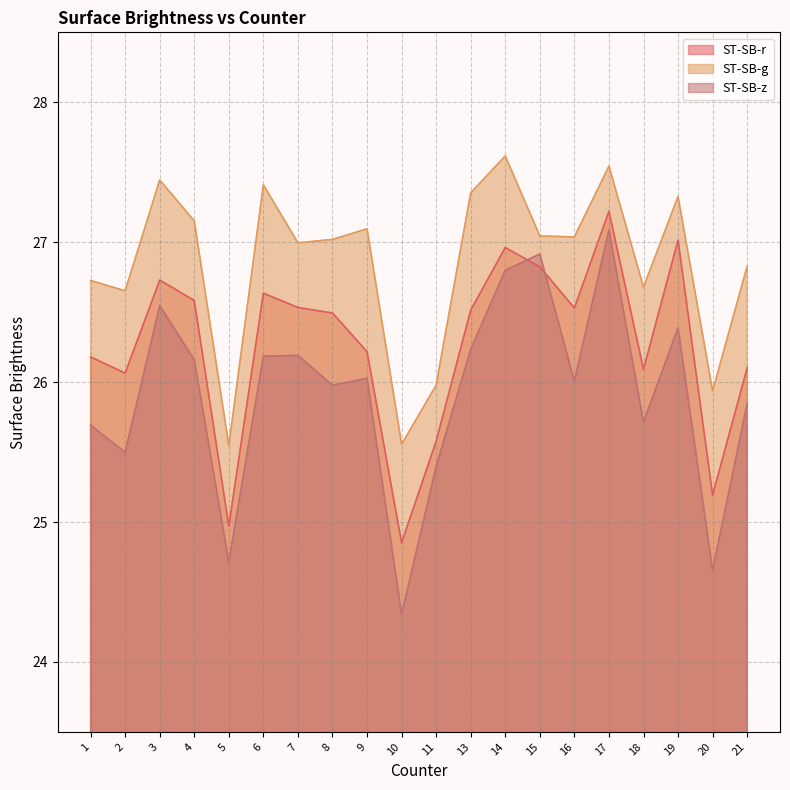

Reading left to right, list all the values displayed in this chart.

ST-SB-r: 1=26.2	2=26.1	3=26.7	4=26.6	5=25.0	6=26.6	7=26.5	8=26.5	9=26.2	10=24.9	11=25.6	13=26.5	14=27.0	15=26.8	16=26.5	17=27.2	18=26.1	19=27.0	20=25.2	21=26.1
ST-SB-g: 1=26.7	2=26.7	3=27.4	4=27.2	5=25.5	6=27.4	7=27.0	8=27.0	9=27.1	10=25.6	11=26.0	13=27.4	14=27.6	15=27.0	16=27.0	17=27.5	18=26.7	19=27.3	20=25.9	21=26.8
ST-SB-z: 1=25.7	2=25.5	3=26.5	4=26.2	5=24.7	6=26.2	7=26.2	8=26.0	9=26.0	10=24.3	11=25.4	13=26.2	14=26.8	15=26.9	16=26.0	17=27.1	18=25.7	19=26.4	20=24.7	21=25.8